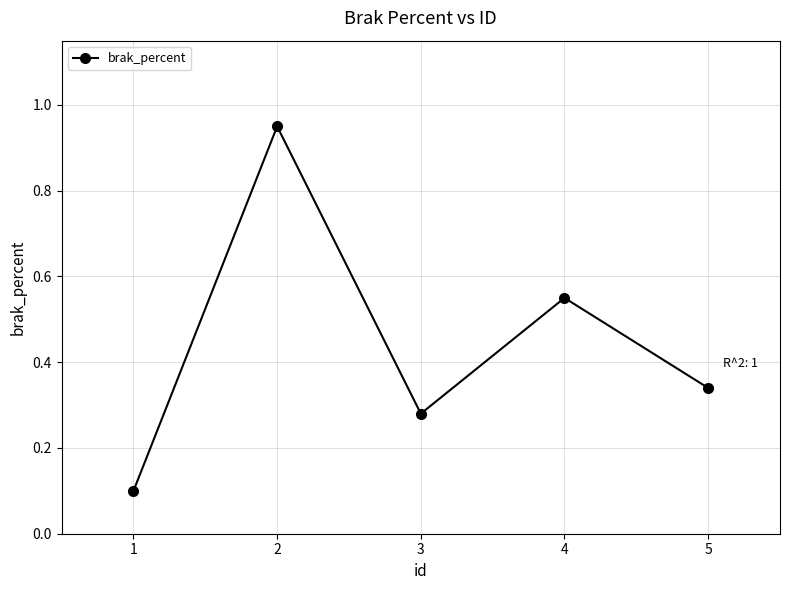

How many data points does each series have?

5